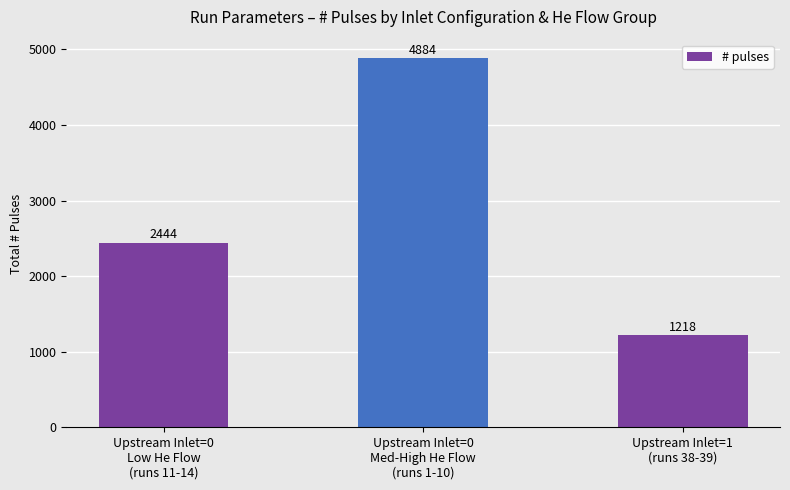

What is the difference between the maximum and second lowest values?

2440